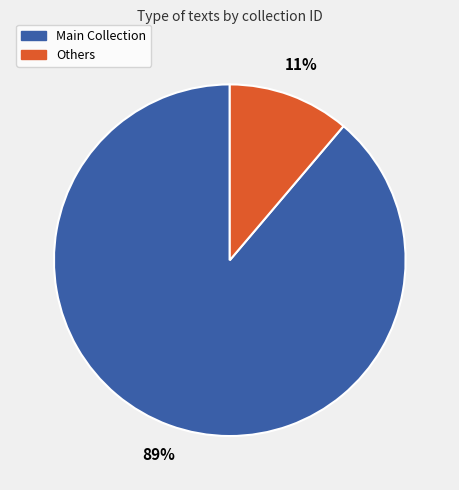

Between Others and Main Collection, which is larger?

Main Collection